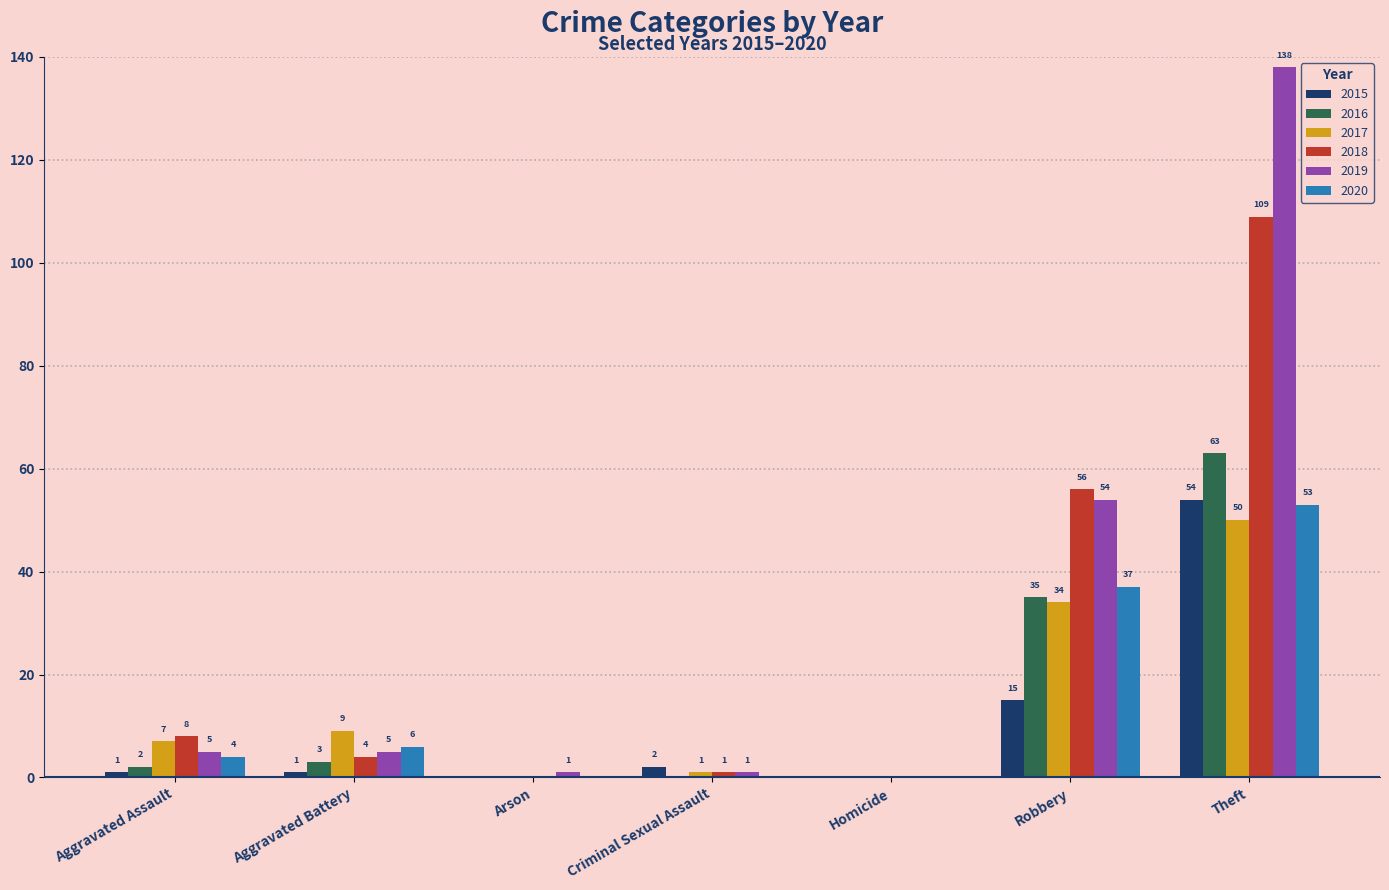

At which category is the sum across all series the highest?

Theft